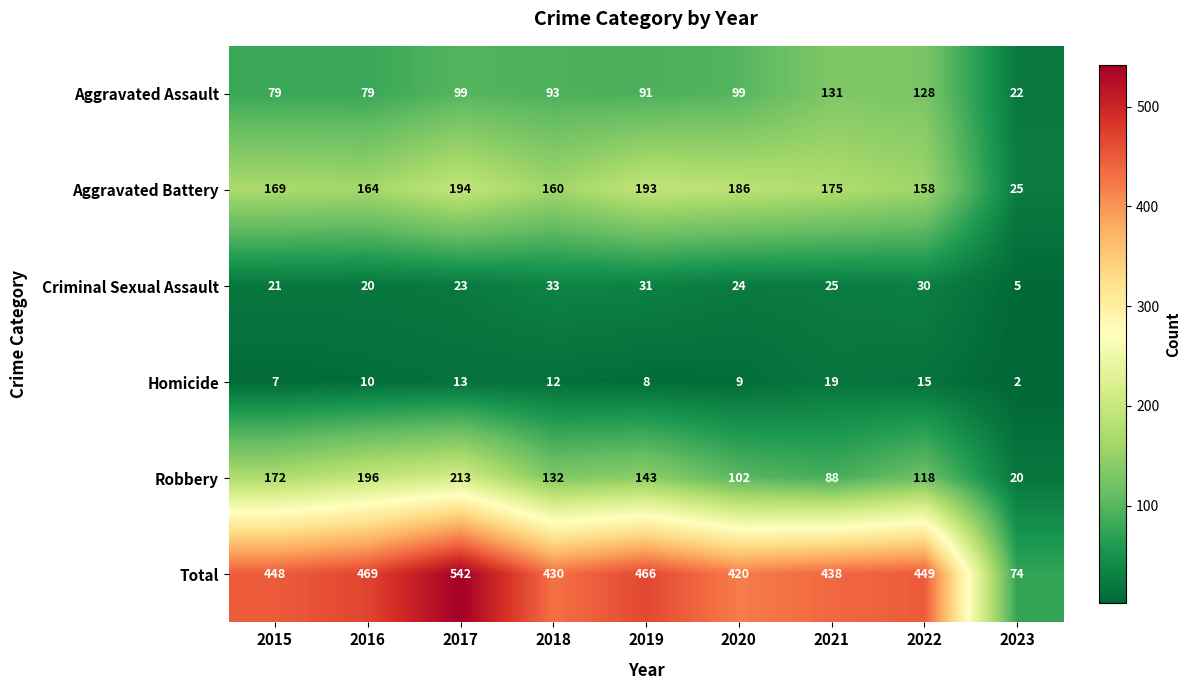

The value of Aggravated Assault at 2022 is 79. True or false?

False